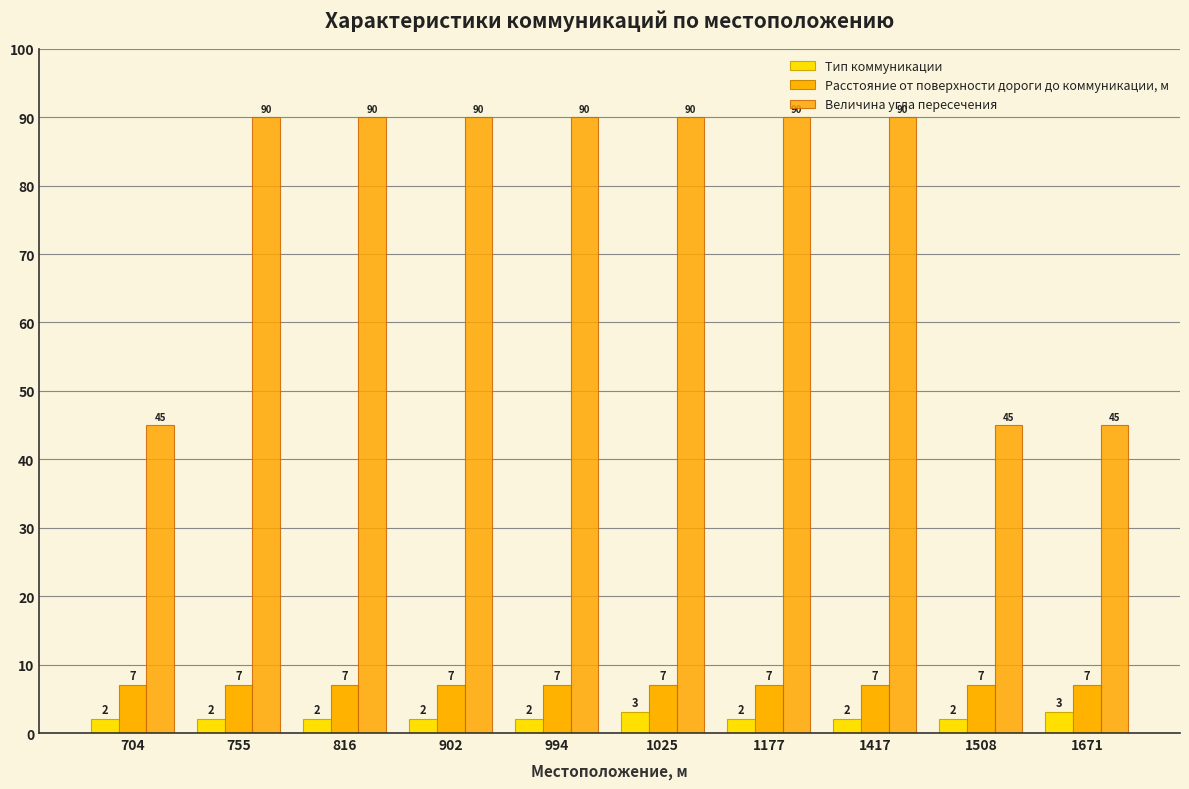

What is the spread (max minus min) of values at 902?

88